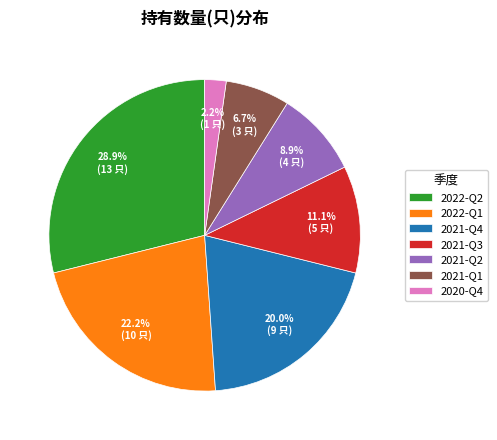

Which slice is the largest?

2022-Q2